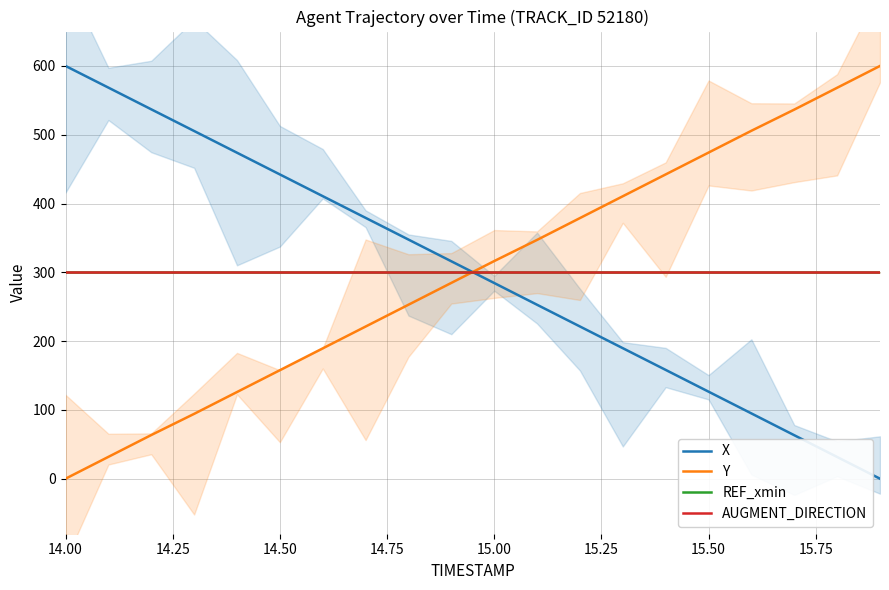

After their last crossing, which series has the higher values: X or REF_xmin?

REF_xmin